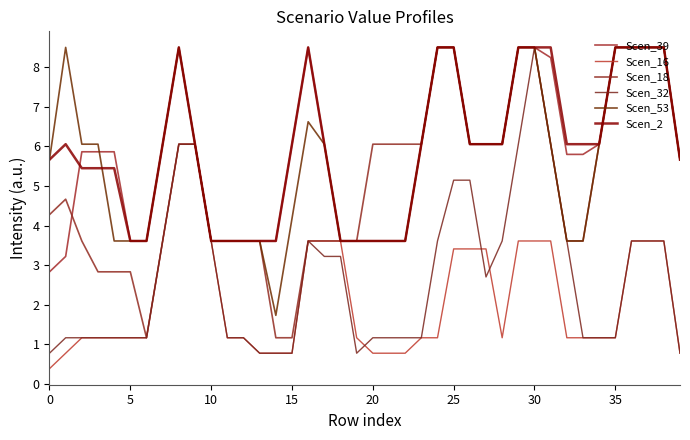

What is the difference between the second highest and second lowest values in the Scen_39 series?

5.3